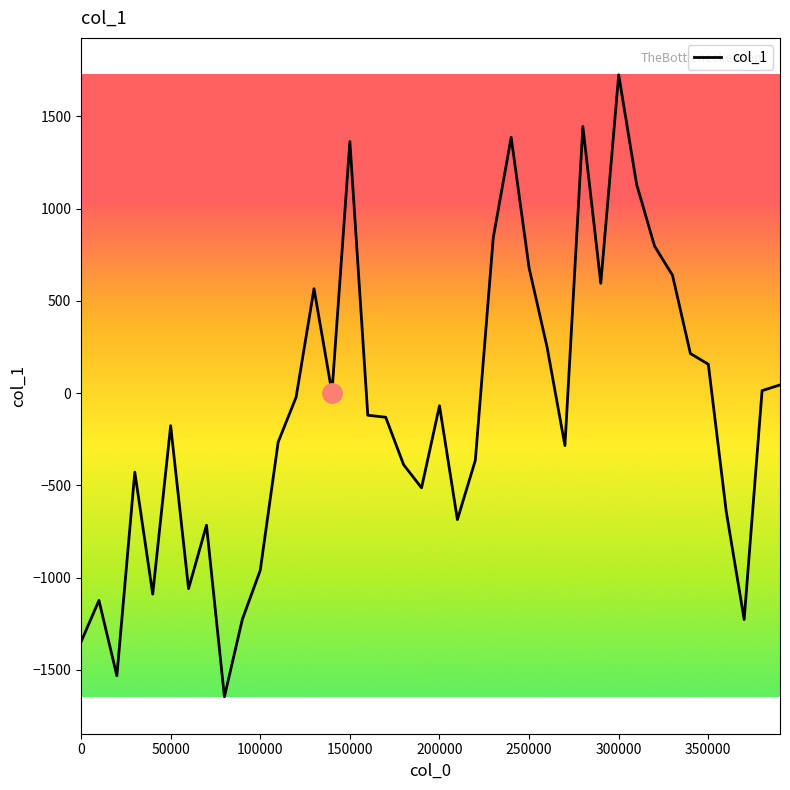

What is the minimum value shown in the chart?

-1645.7